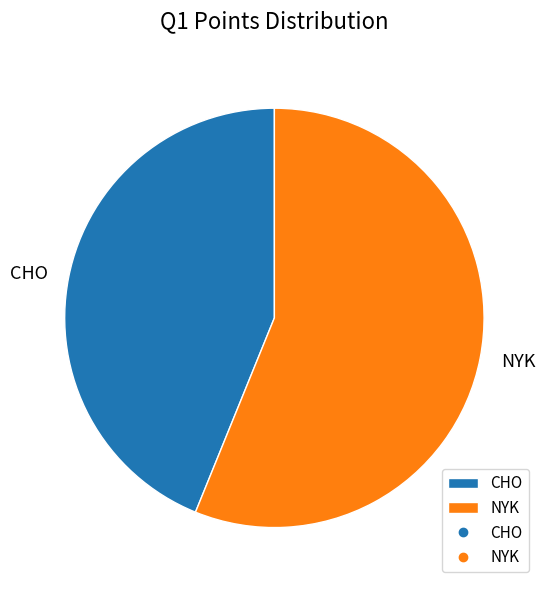

Combined, do NYK and CHO account for over 50%?

Yes